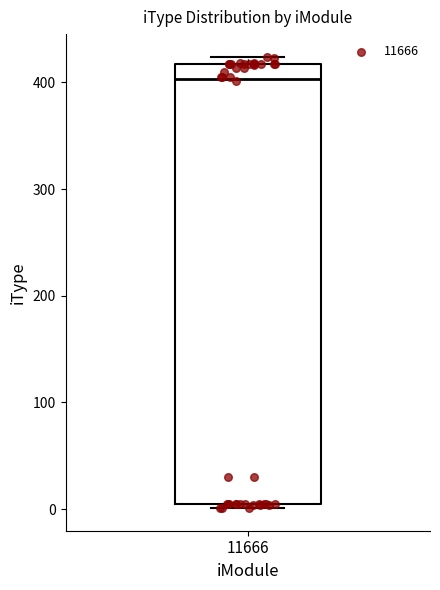

Where is the upper edge of the box at x = 11666 on the y-axis? The values are not printed on the chart, so give them approximately, as read against the axis.

420